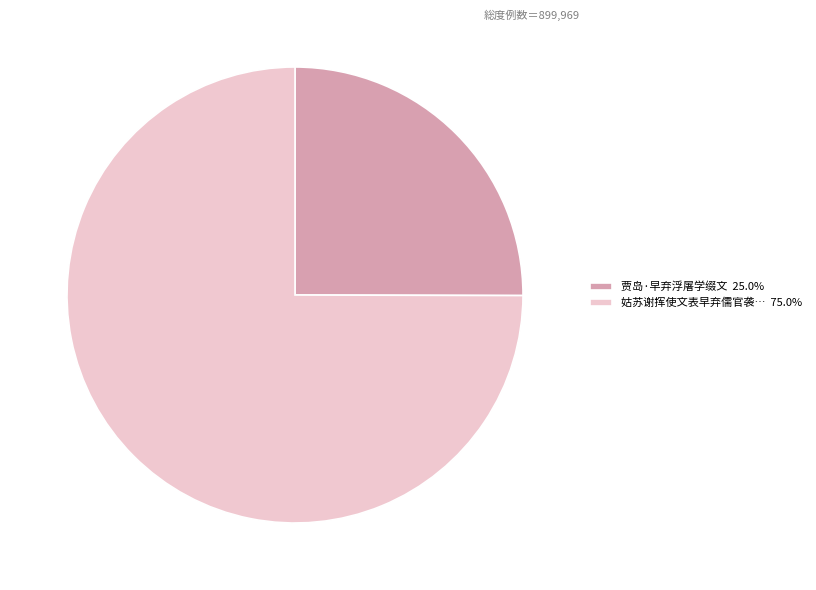

Combined, do 姑苏谢挥使文表早弃儒官袭… 75.0% and 贾岛·早弃浮屠学缀文 25.0% account for over 50%?

Yes